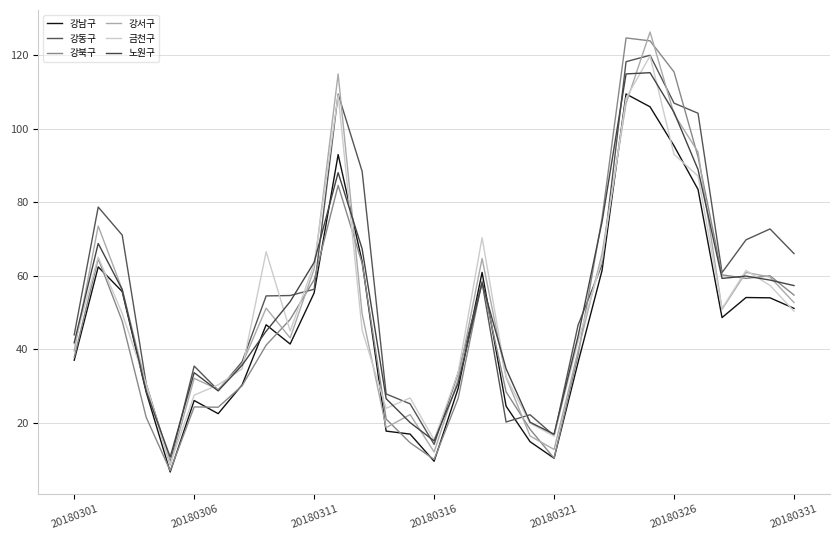

How many lines are shown in the chart?

6